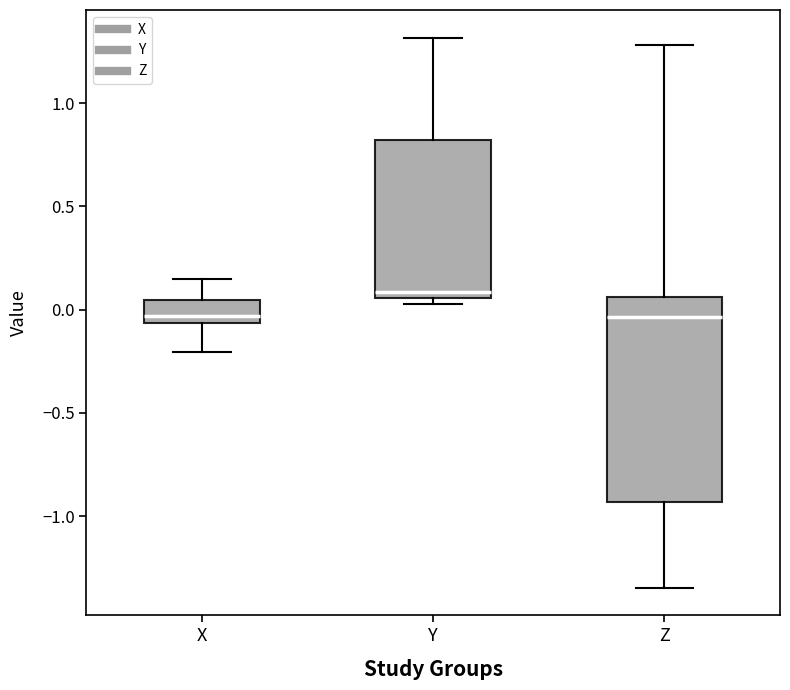

Where does the median line of the box for Y sit on the y-axis? The values are not printed on the chart, so give them approximately, as read against the axis.

0.10